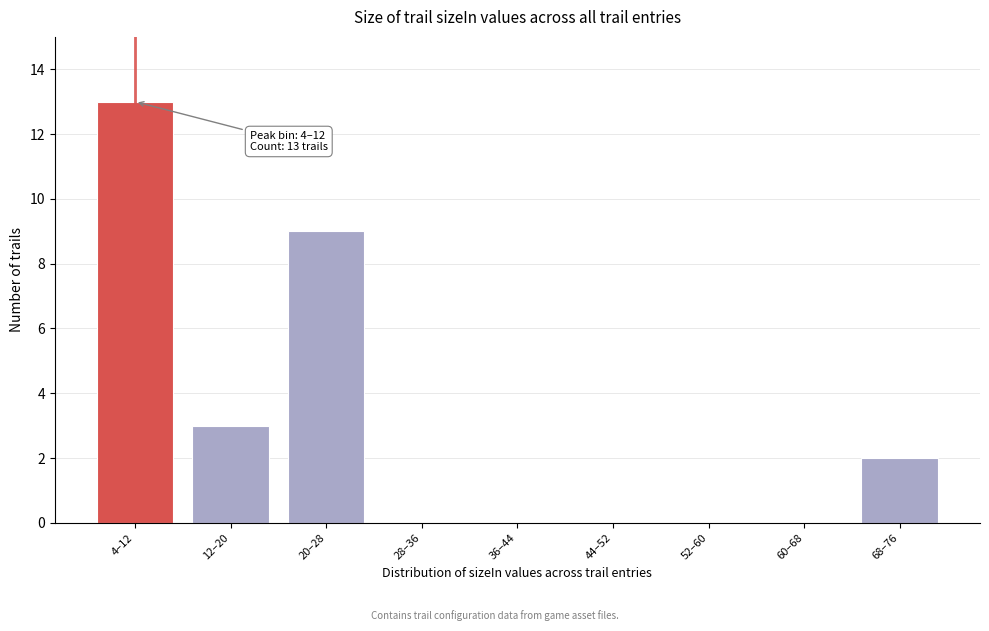

Reading right to left, extract all data points from this chart.

68–76=2	60–68=0	52–60=0	44–52=0	36–44=0	28–36=0	20–28=9	12–20=3	4–12=13